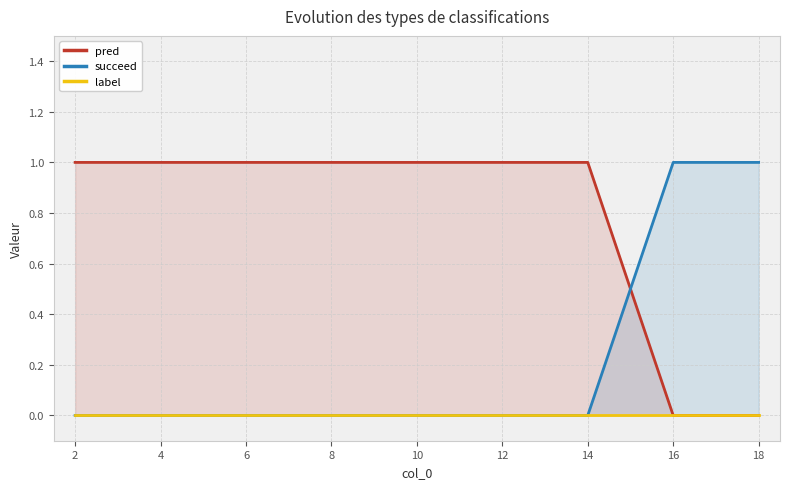

The succeed series shows 2 at 16. True or false?

False